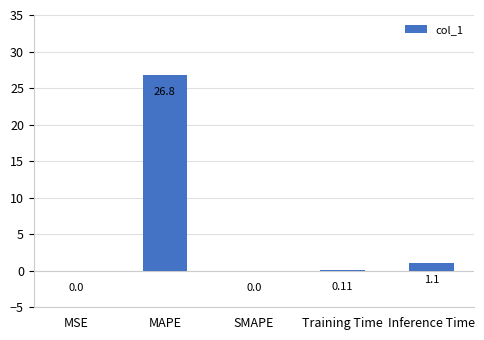

What is the sum of the values at Inference Time and MAPE?

27.9